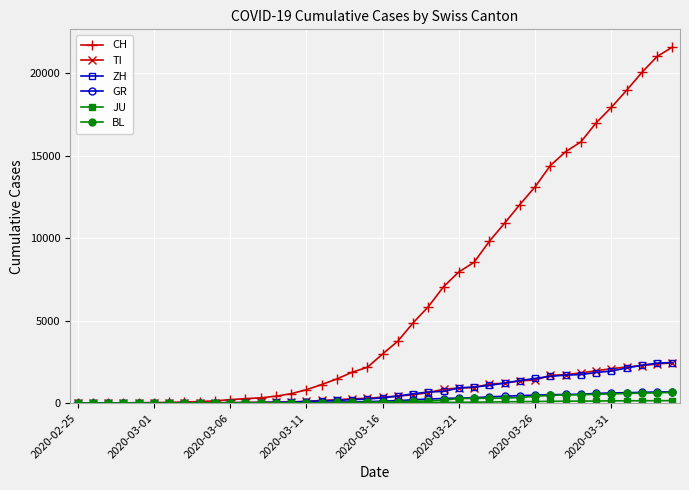

Which series has the largest total across all categories?

CH